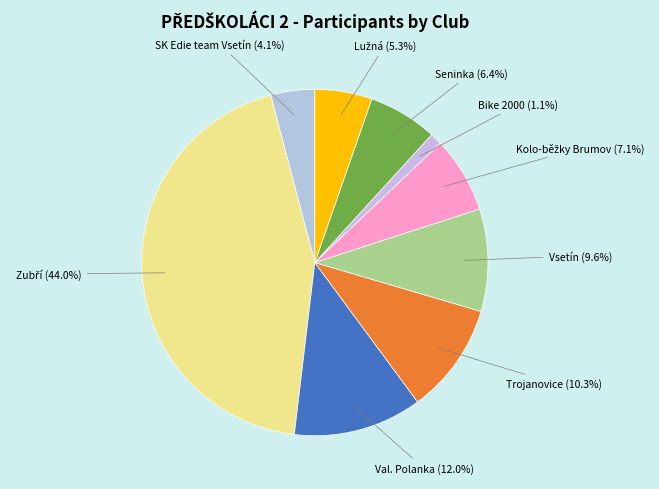

Is there any slice that represents more than half of the pie?

No